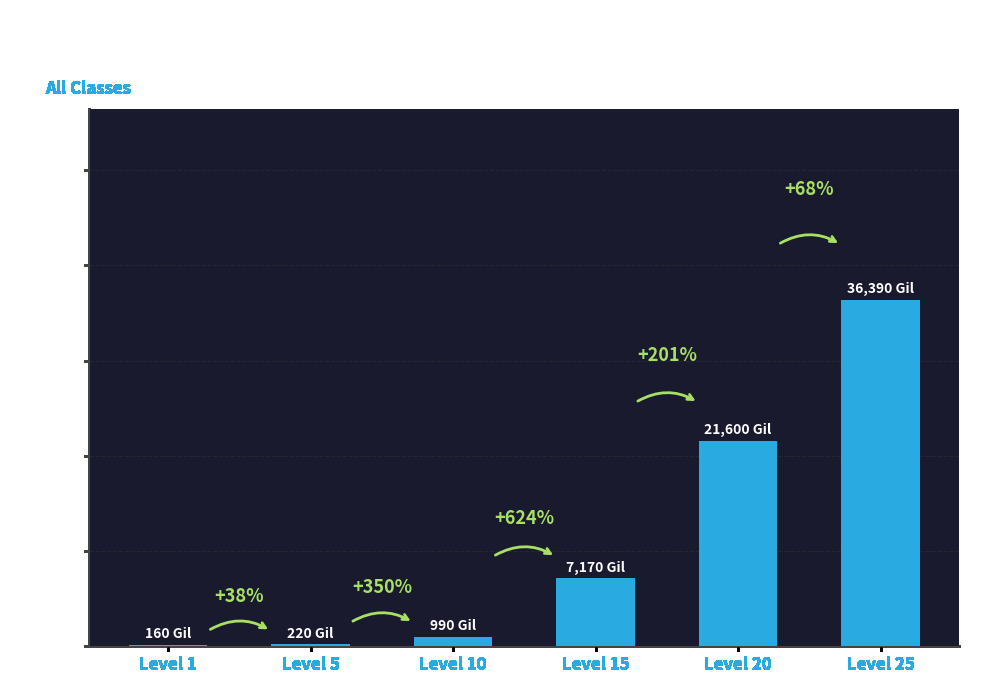

What is the difference between the values at Level 25 and Level 1?

36230